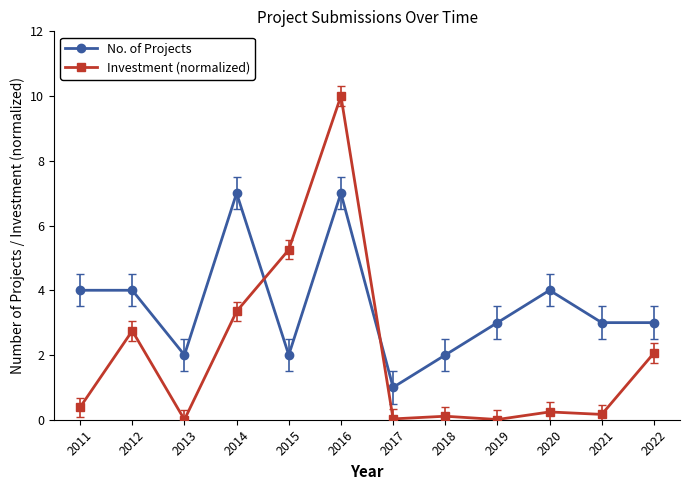

What is the spread (max minus min) of values at 2018?

1.9